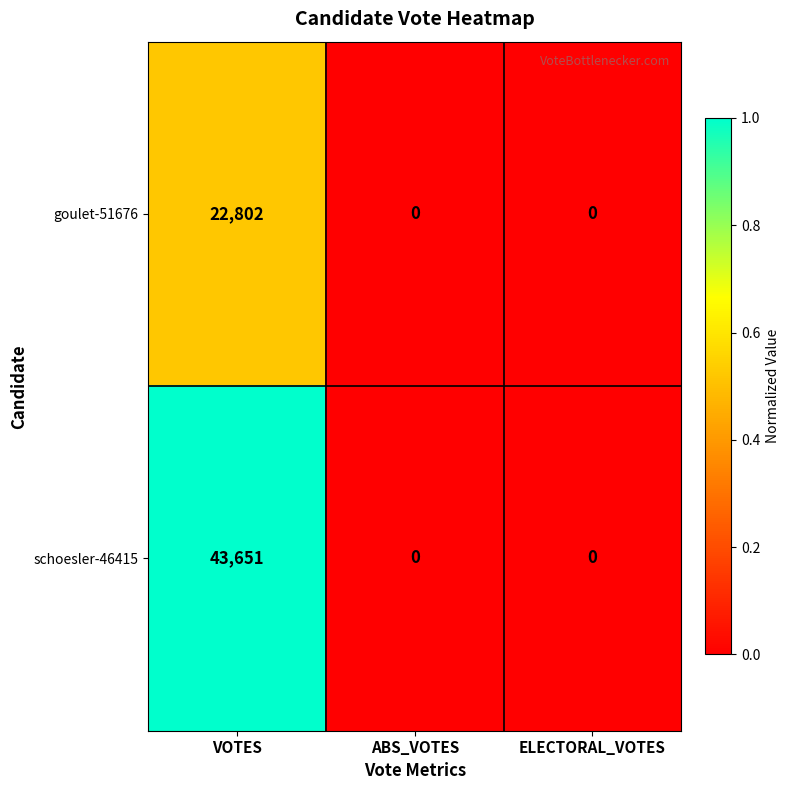

Which series has the largest total across all categories?

schoesler-46415